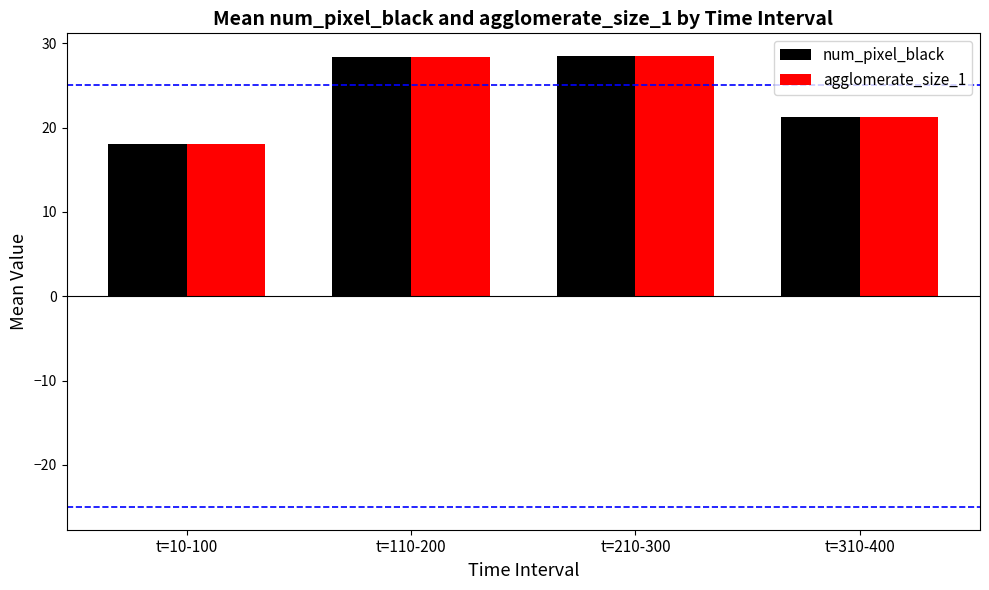

Is it true that num_pixel_black equals 39.3 at t=110-200?

False